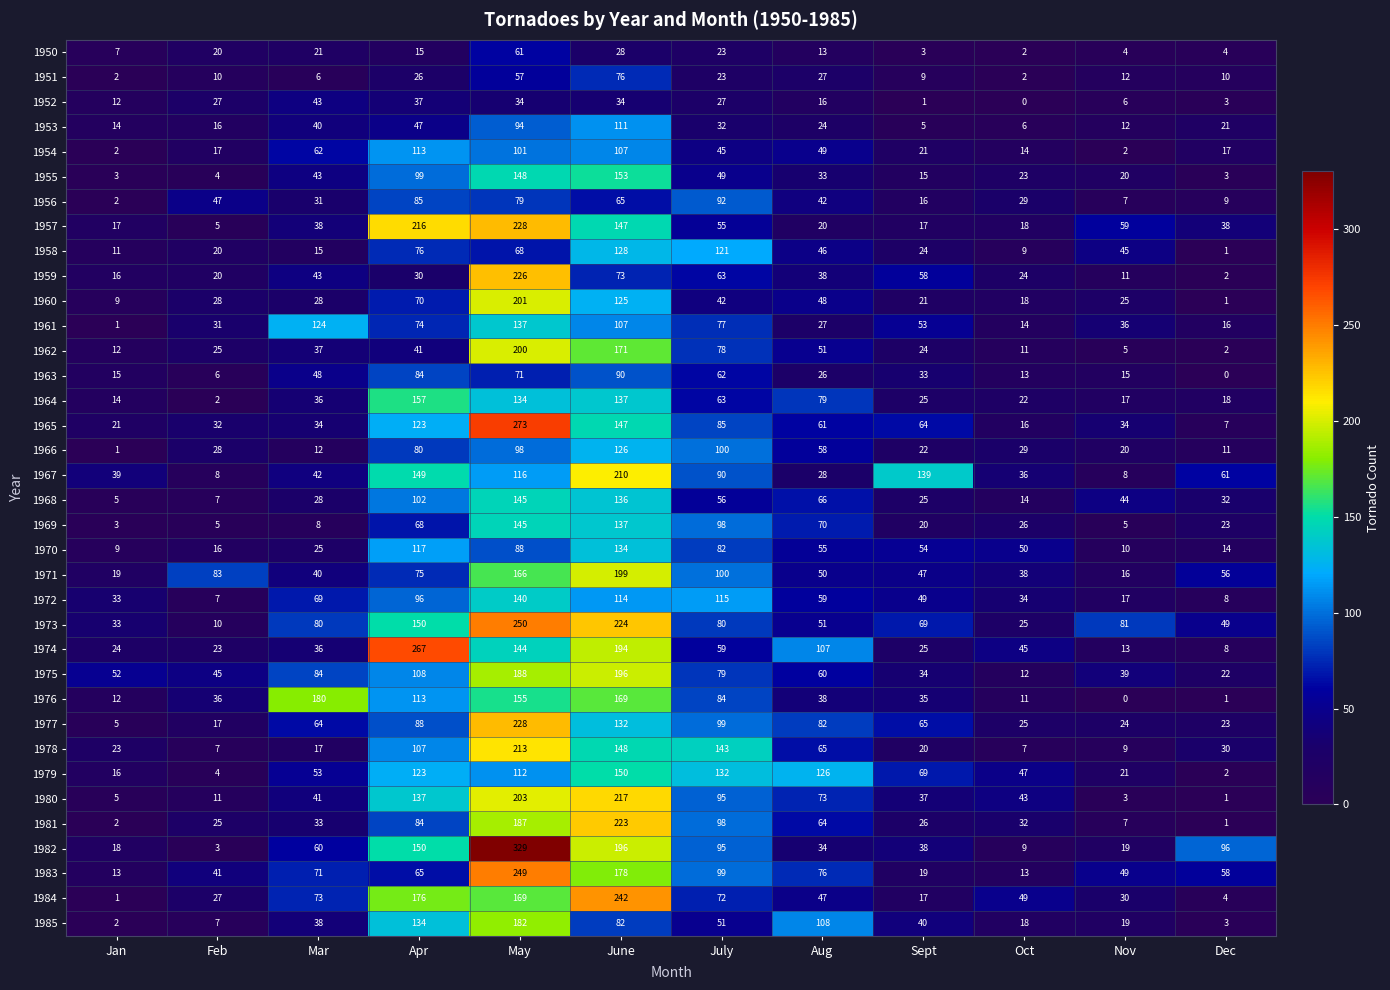

Rank the categories by 1975 value from lowest to highest.

Oct, Dec, Sept, Nov, Feb, Jan, Aug, July, Mar, Apr, May, June